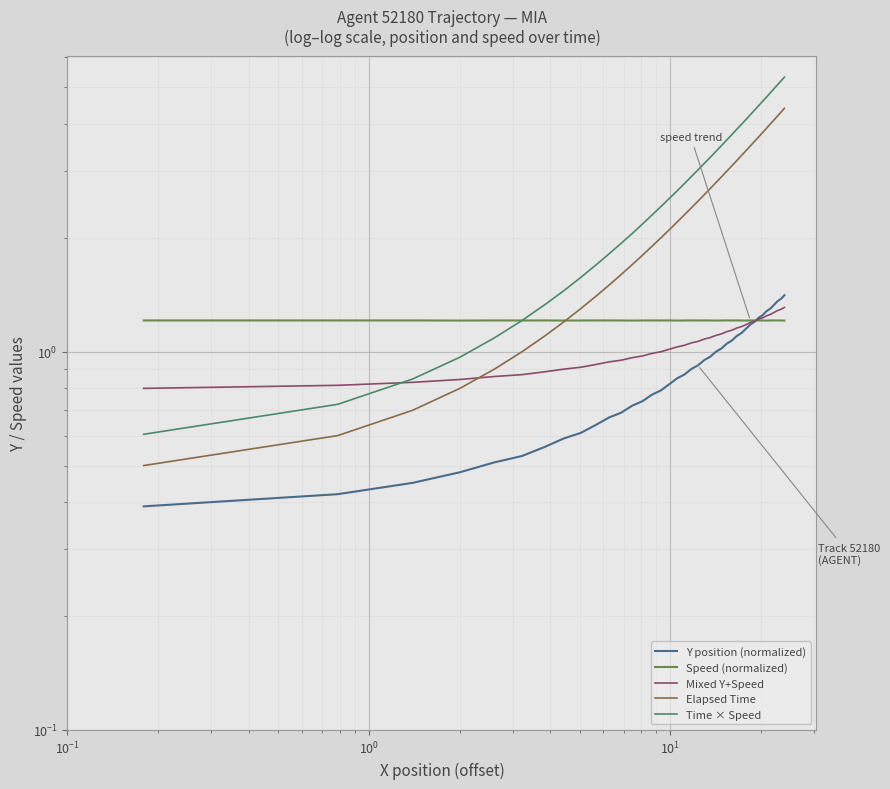

List the series in order of their peak value, lowest first.

Speed (normalized), Mixed Y+Speed, Y position (normalized), Elapsed Time, Time × Speed